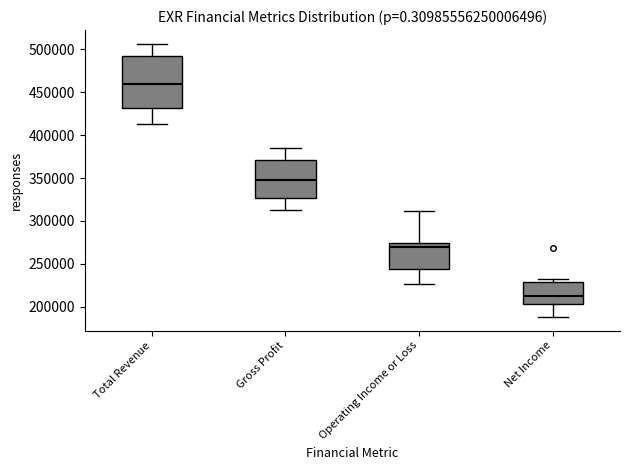

Which box's median line is the highest?

Total Revenue